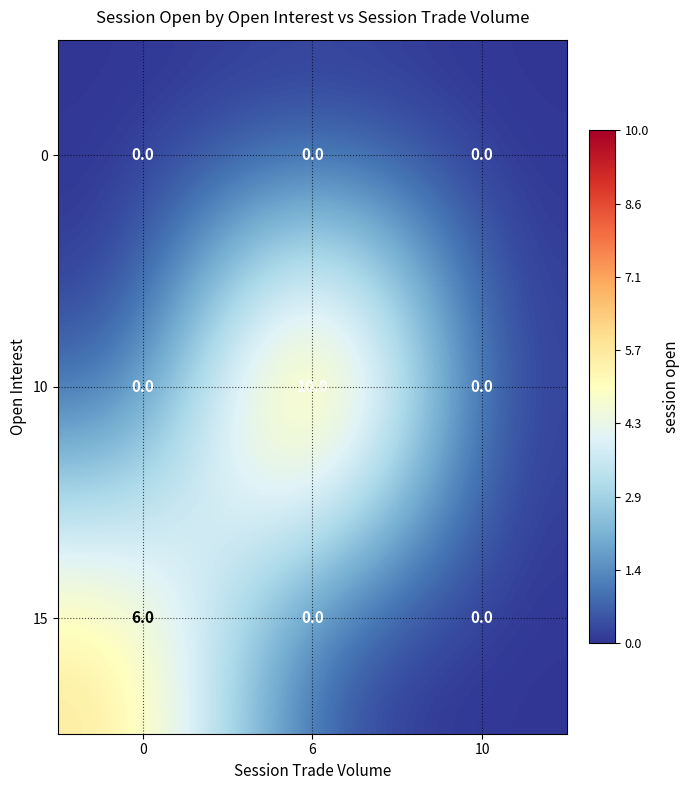

Which series has the largest total across all categories?

10